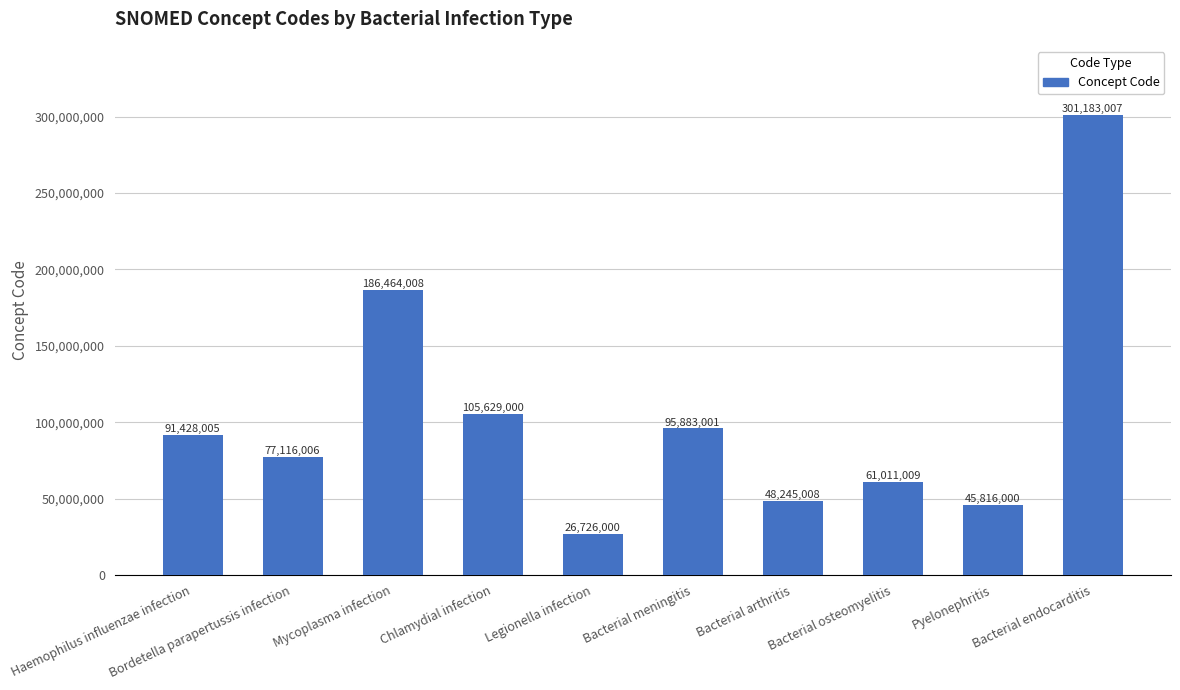

Reading left to right, transcribe all the data shown in this chart.

Haemophilus influenzae infection=91428005	Bordetella parapertussis infection=77116006	Mycoplasma infection=186464008	Chlamydial infection=105629000	Legionella infection=26726000	Bacterial meningitis=95883001	Bacterial arthritis=48245008	Bacterial osteomyelitis=61011009	Pyelonephritis=45816000	Bacterial endocarditis=301183007